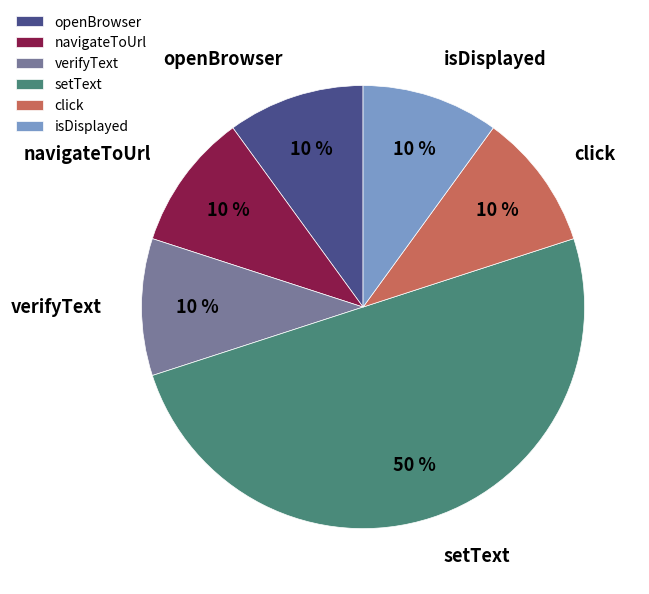

Which category has the biggest portion of the pie?

setText